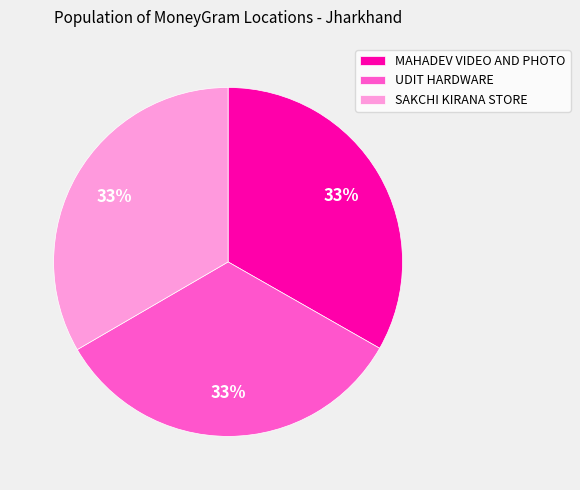

How many segments does this pie chart have?

3